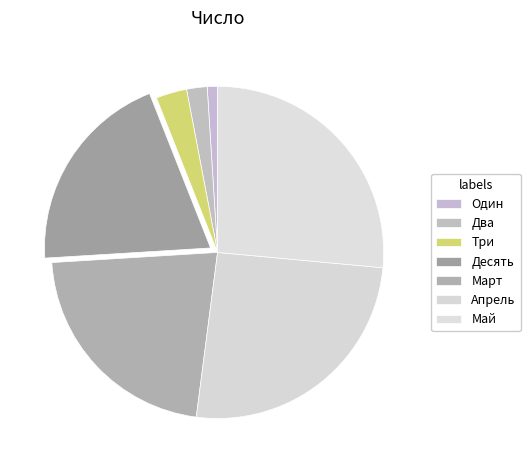

To the nearest percent, what is the average slice percentage?

14%